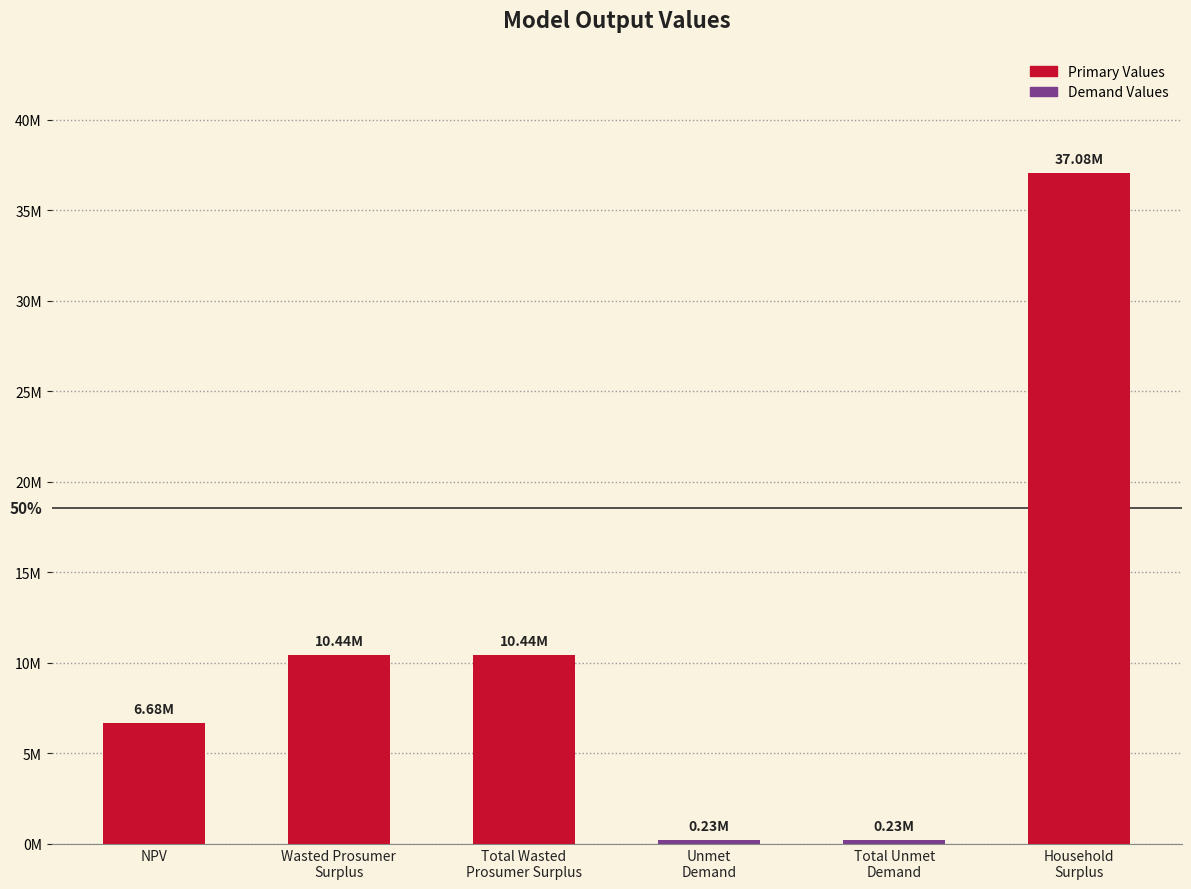

What value does the data have at Total Wasted
Prosumer Surplus?

10435015.5